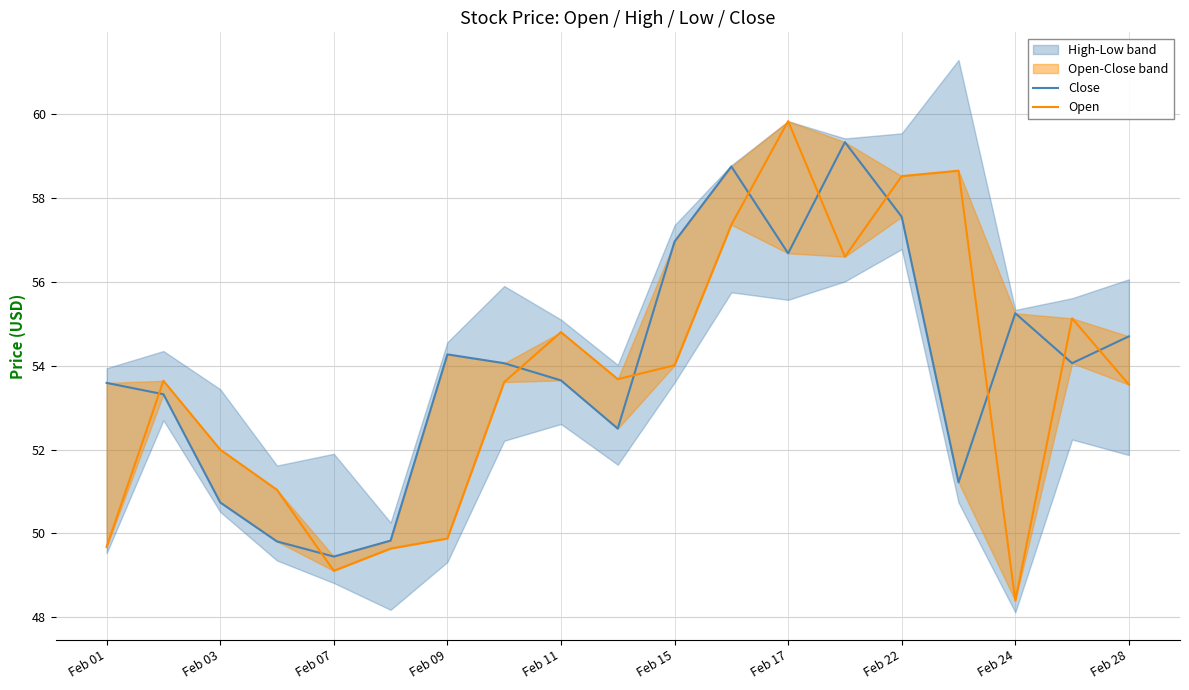

Is the value of Open at Feb 03 greater than the value of Close at Feb 17?

No